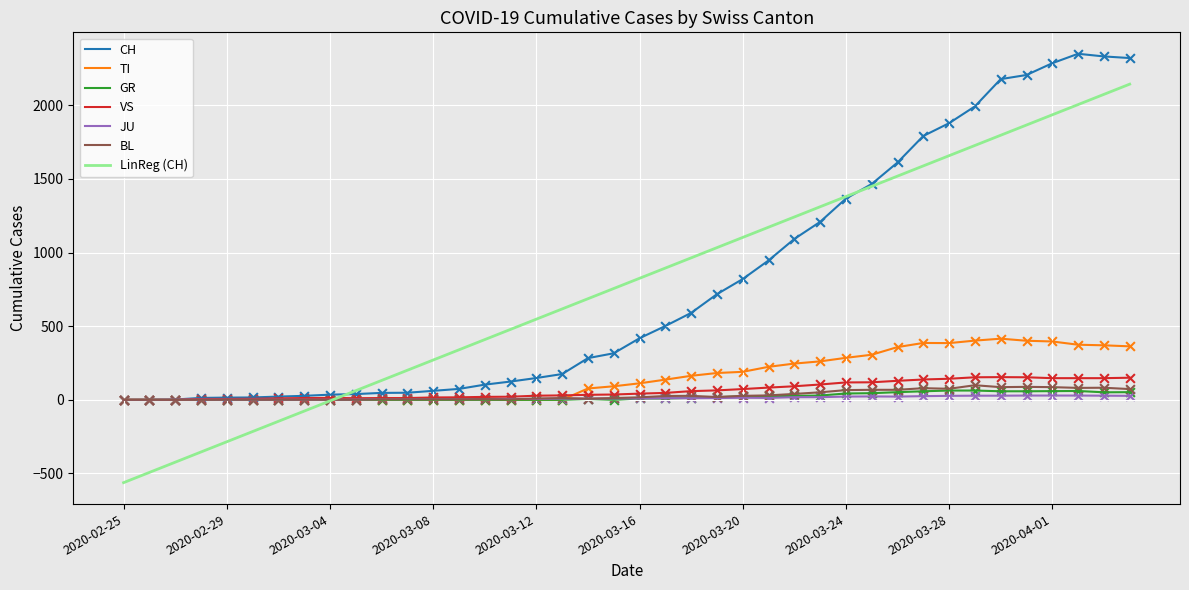

Which series has the widest spread of values?

LinReg (CH)